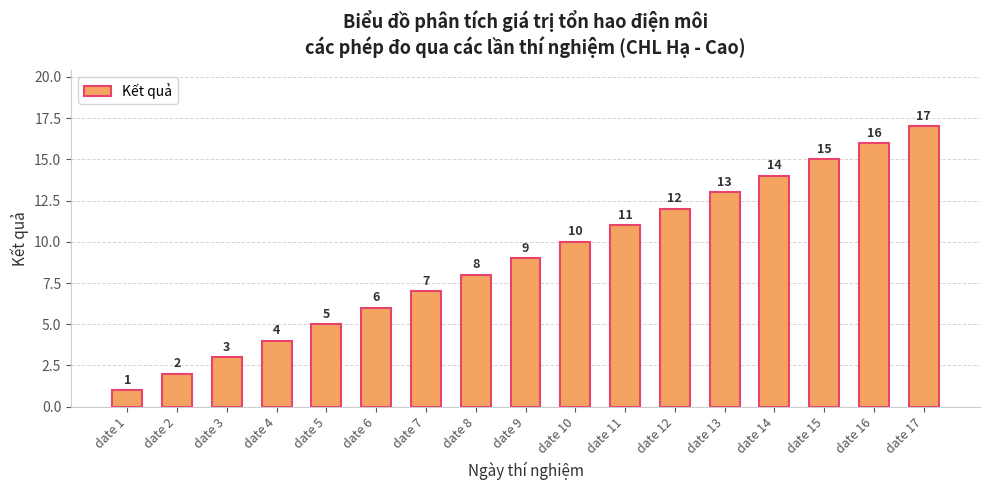

What is the maximum value shown in the chart?

17